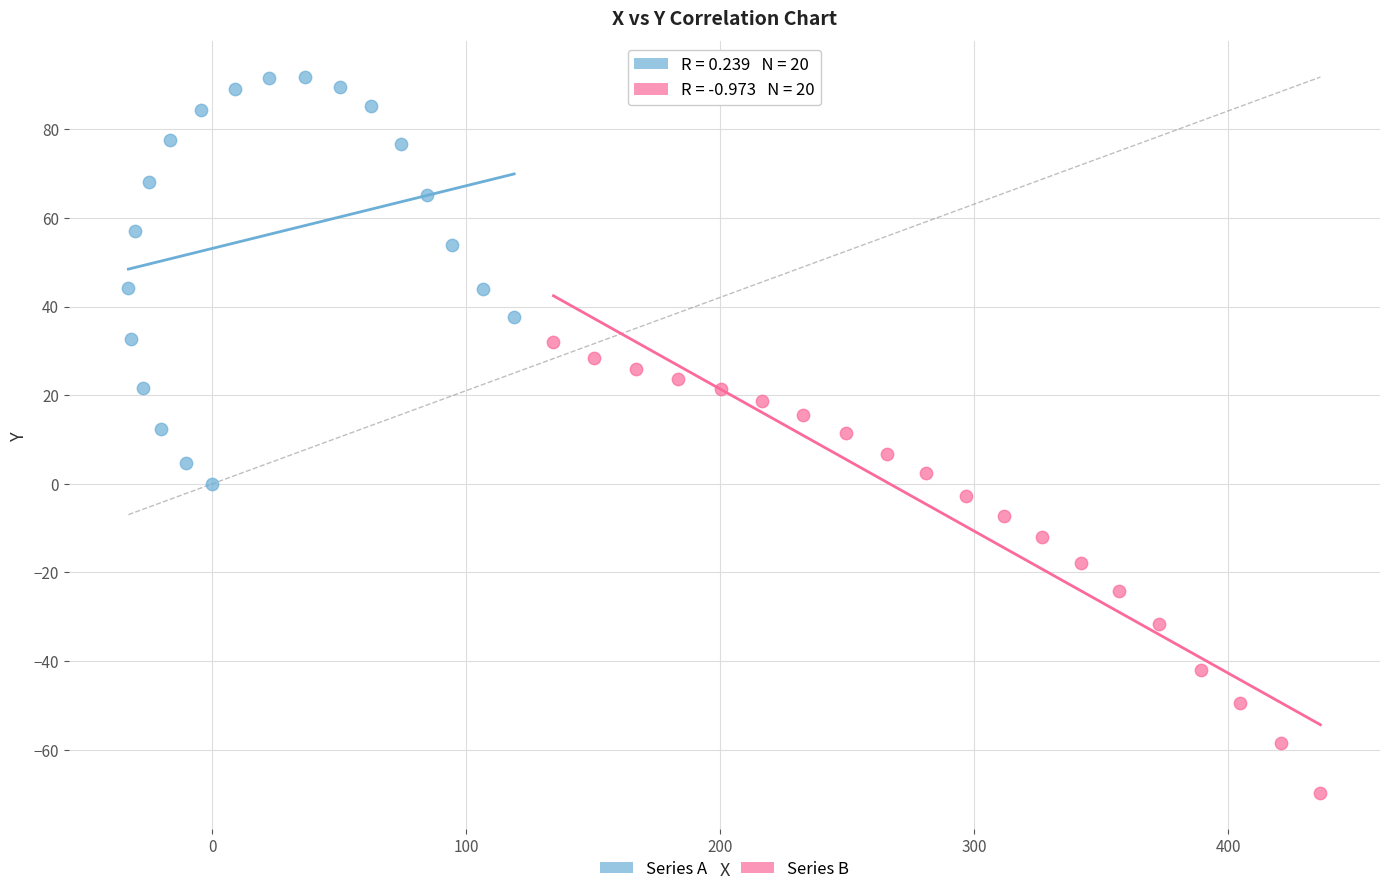

Which series reaches the maximum Y coordinate?

Series A